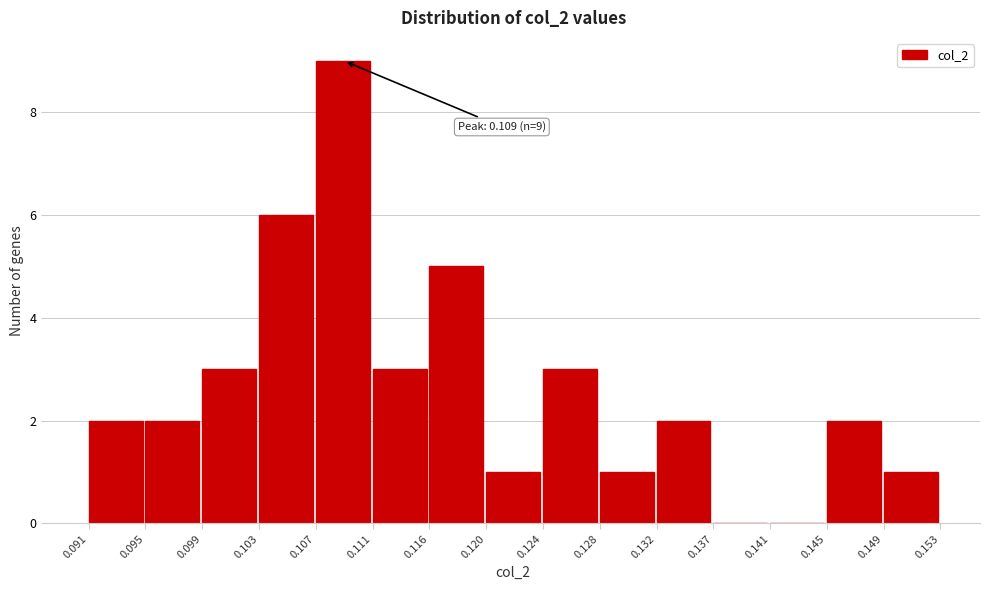

Which range on the x-axis has the tallest bar?

0.107 to 0.111